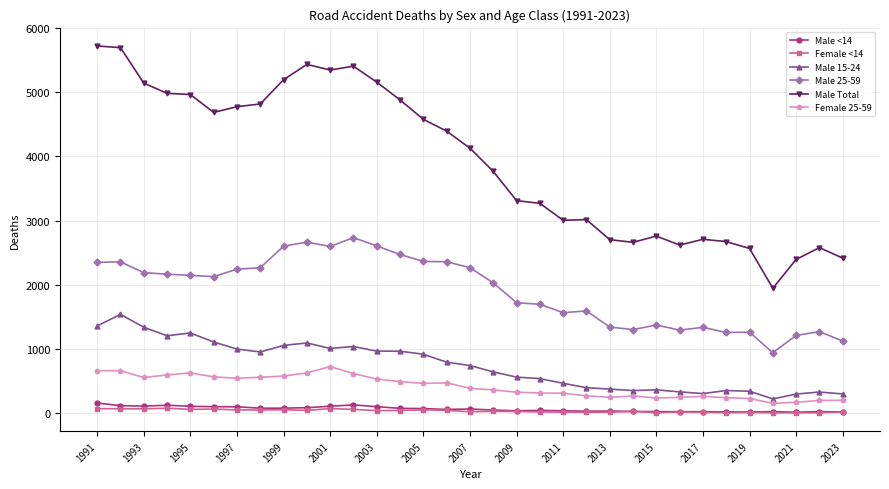

Which series has the widest spread of values?

Male Total